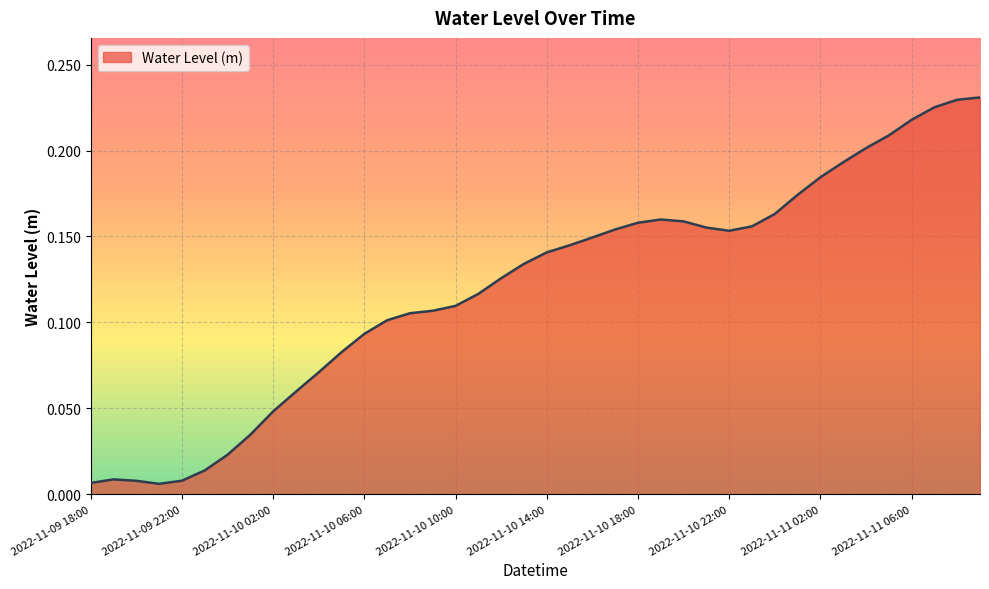

True or false: the data has more than 0 interior local peaks.

True